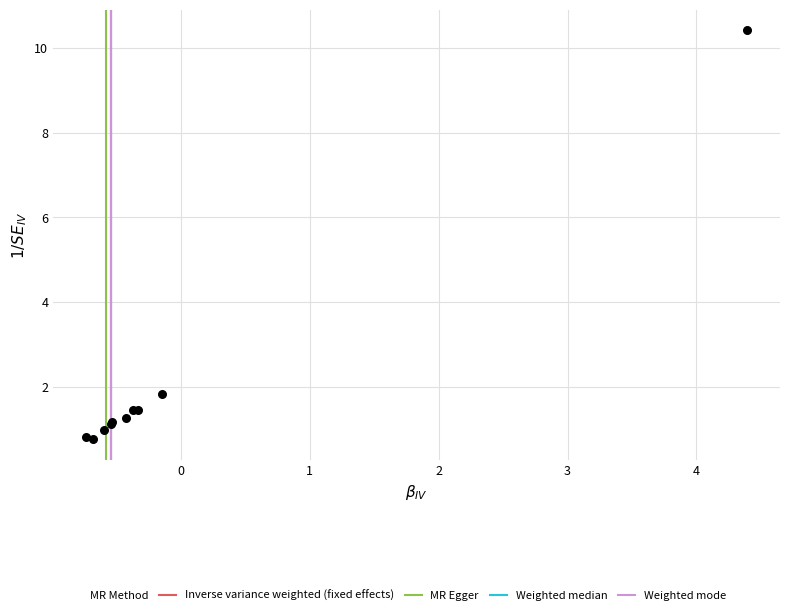

What Y value in the scatter plot is closest to 5?

1.8